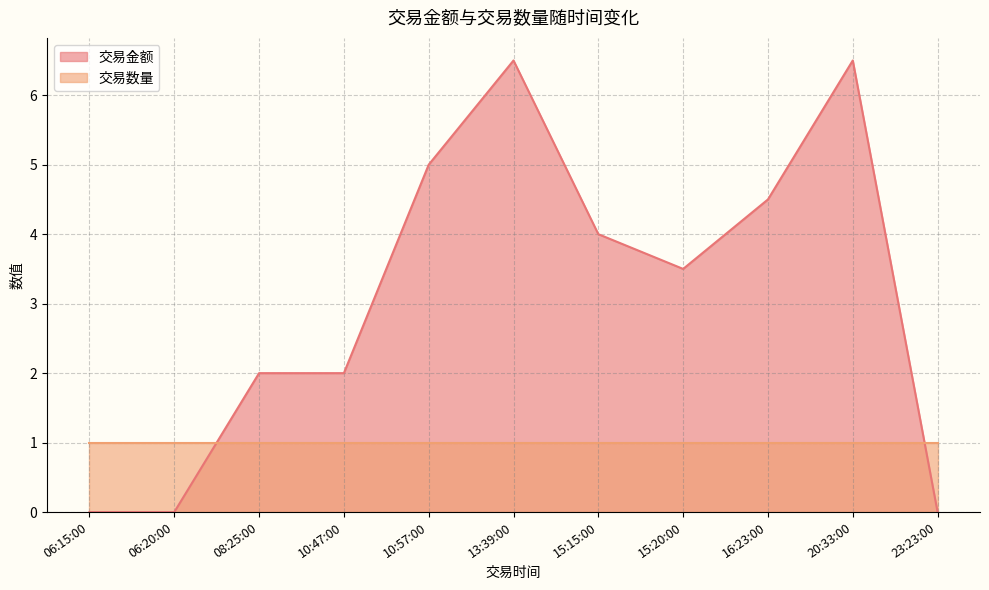

At which category is the sum across all series the highest?

20:33:00